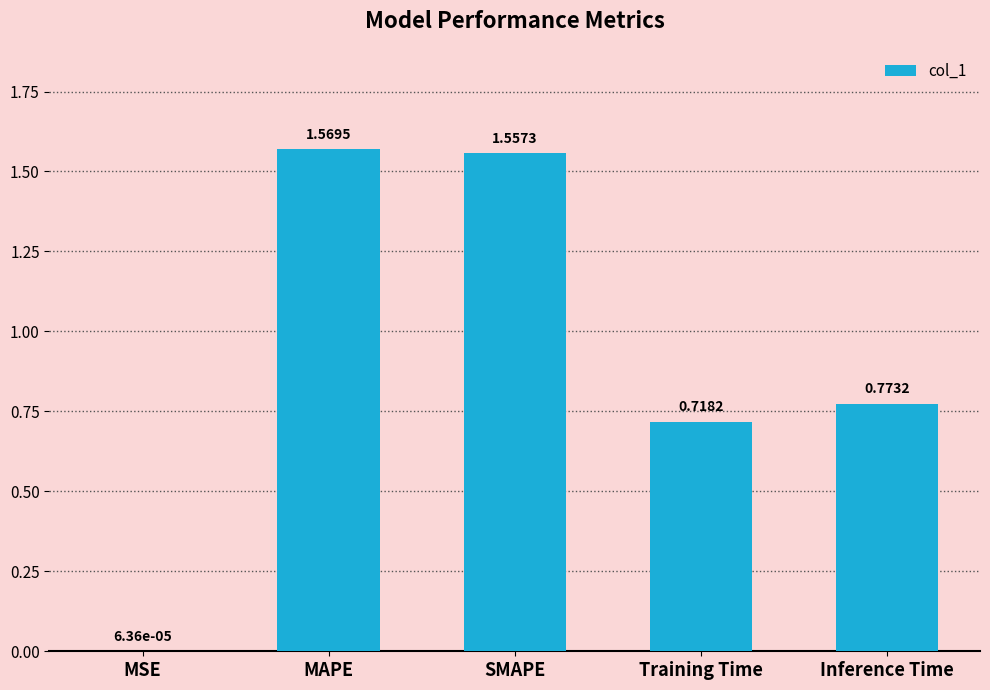

Which category has the highest value across all series?

MAPE